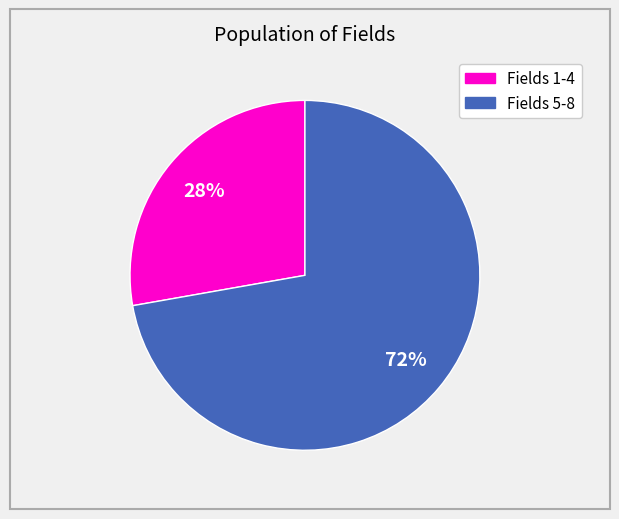

Do Fields 5-8 and Fields 1-4 together represent more than half of the pie?

Yes